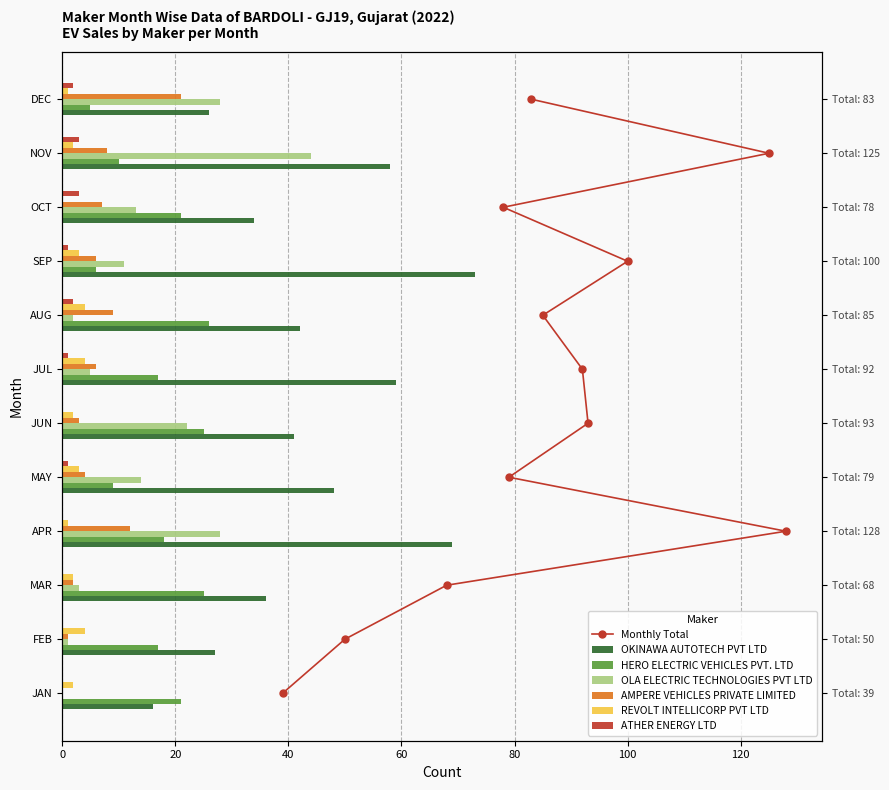

Which series has the largest total across all categories?

OKINAWA AUTOTECH PVT LTD